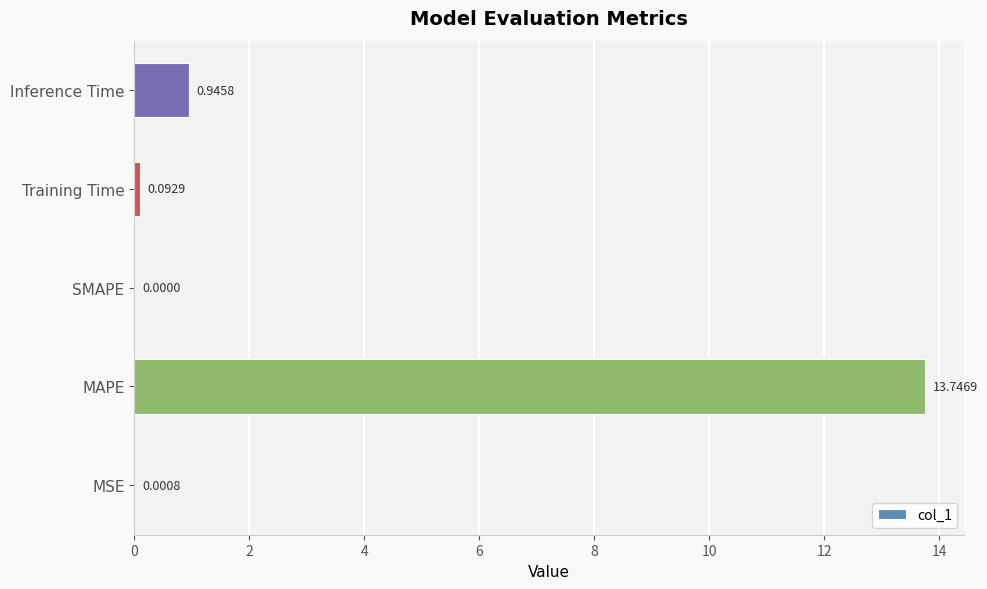

At which category does the chart reach its peak across all series?

MAPE